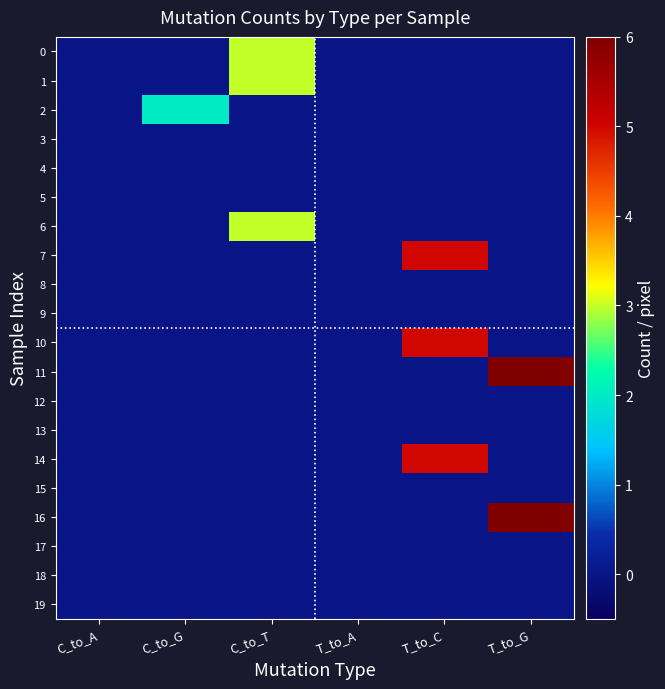

At which category is the sum across all series the highest?

T_to_C